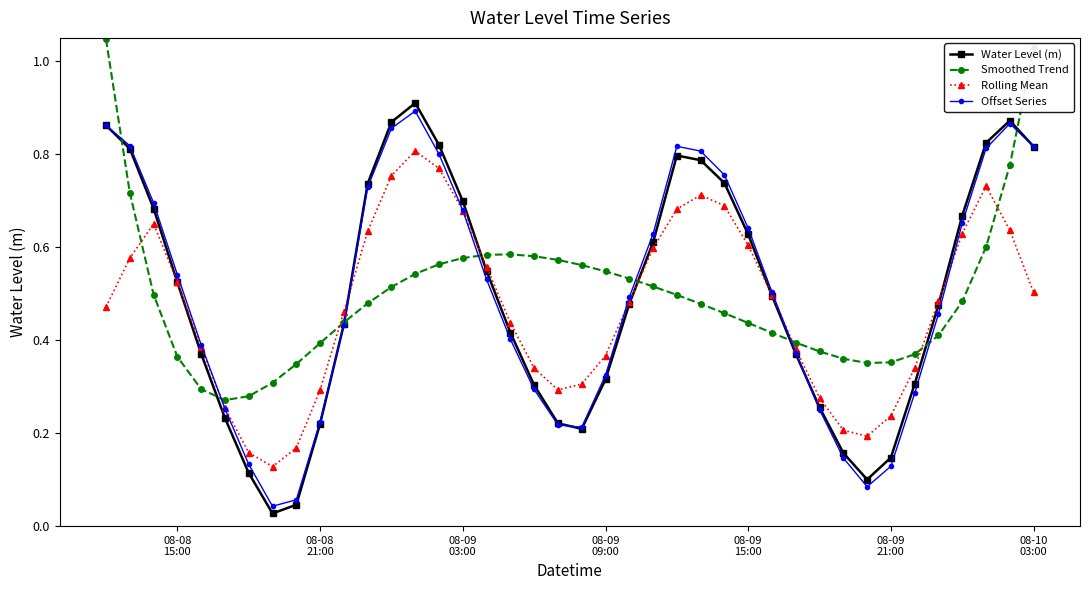

True or false: Rolling Mean has more than 2 interior local peaks.

True